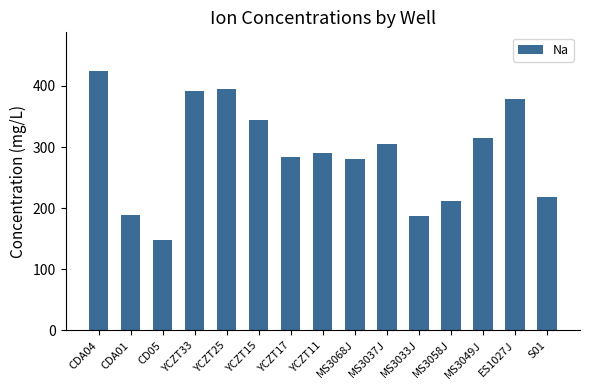

The chart shows a value of 424.0 at CDA04. True or false?

True